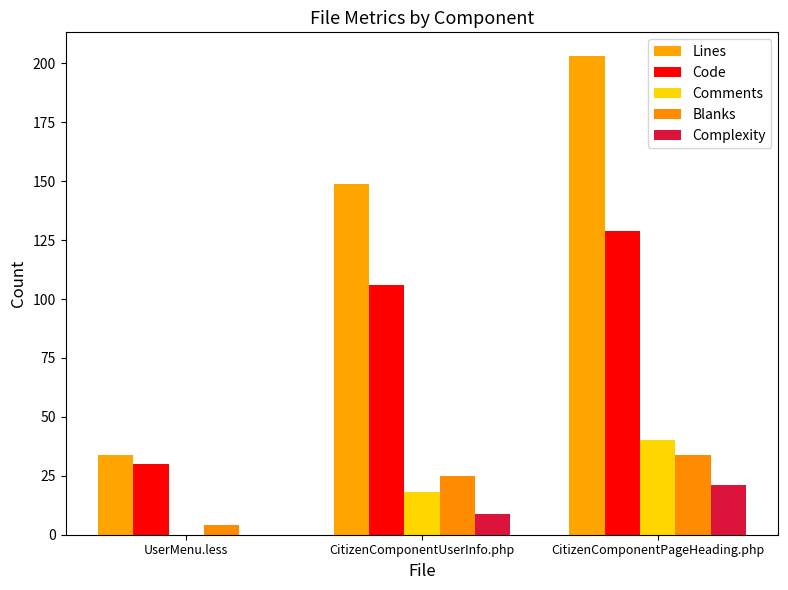

At which label does Complexity reach its peak?

CitizenComponentPageHeading.php